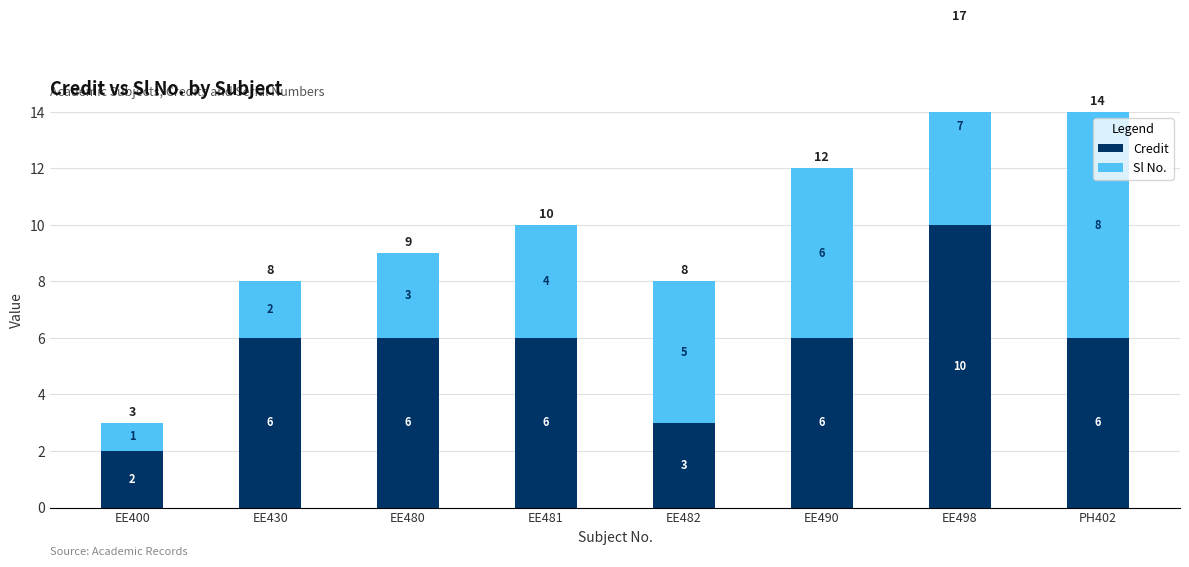

The value of Credit at PH402 is 10. True or false?

False